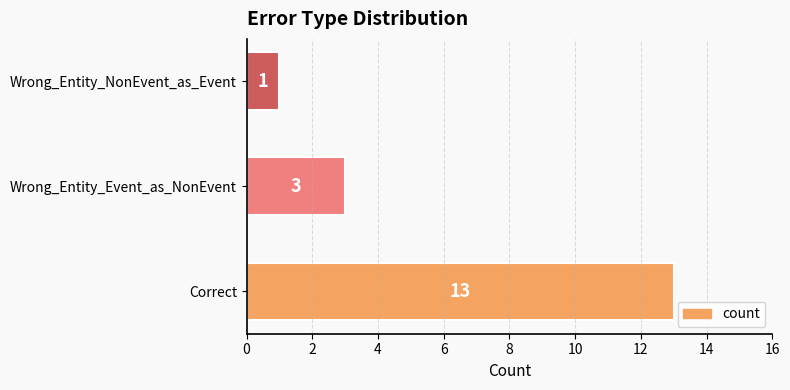

Where is the data nearest to the value 7?

Wrong_Entity_Event_as_NonEvent